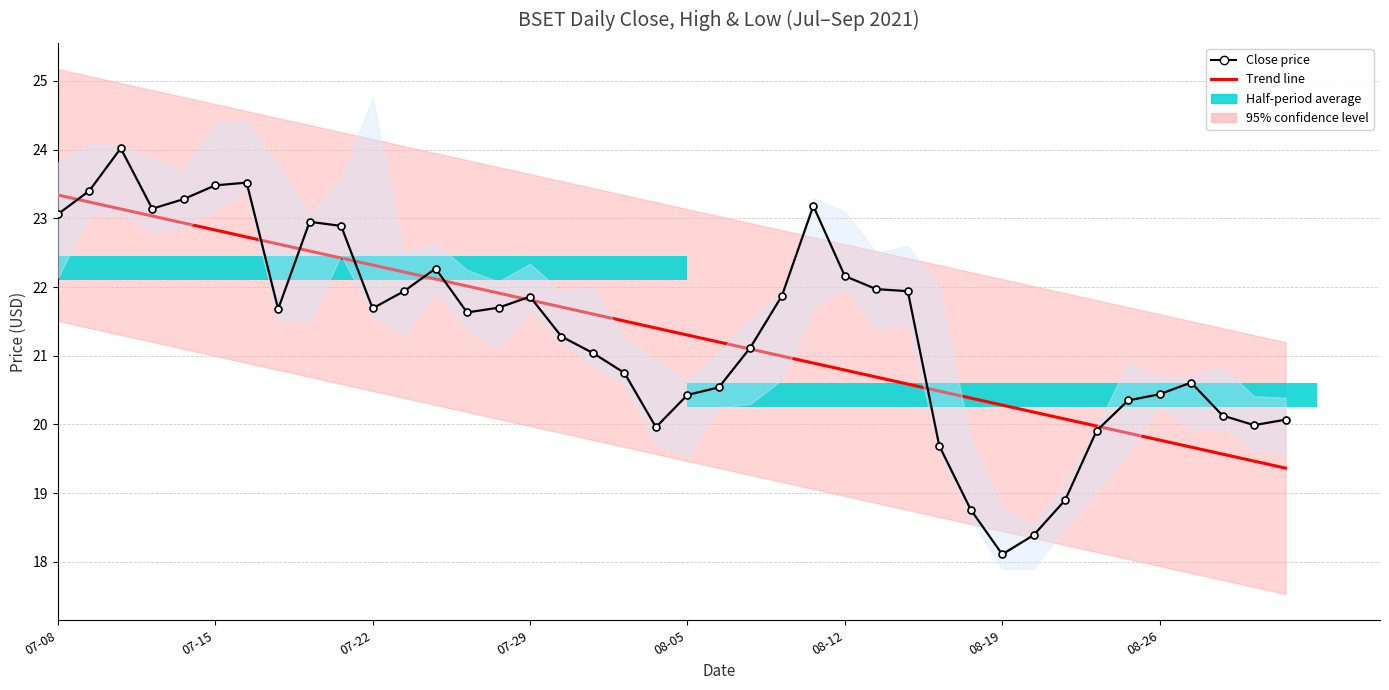

What is the label of the 6th bar from the left?

07-15